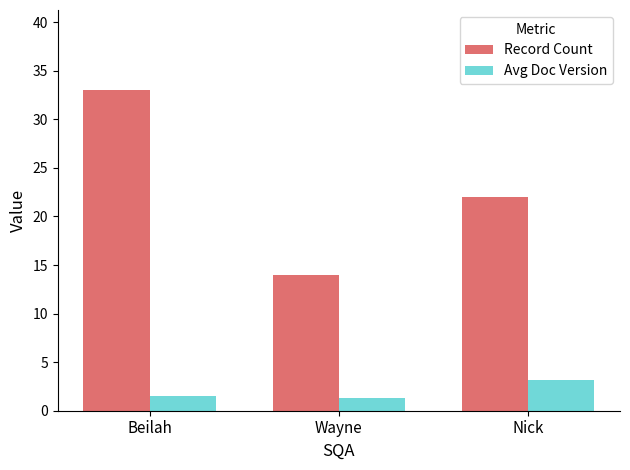

What is the highest value of the Avg Doc Version series?

3.2